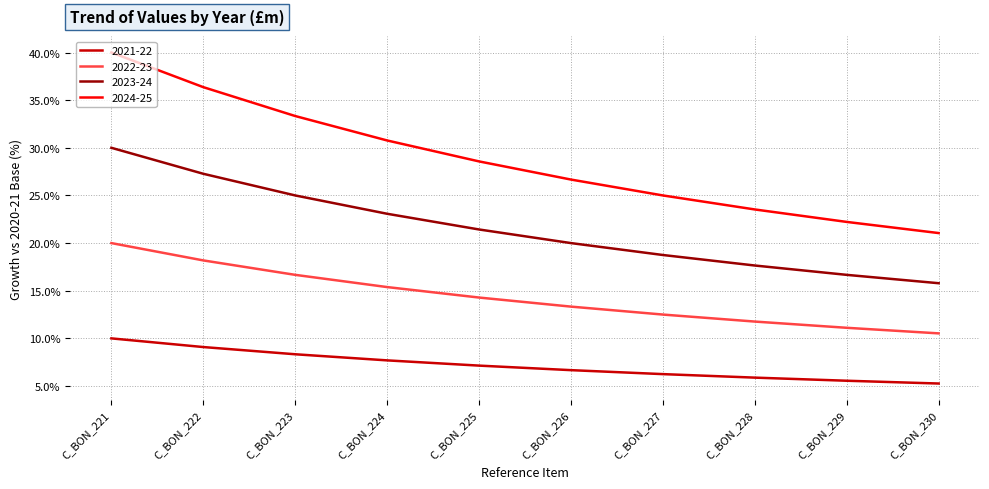

True or false: 2023-24 and 2024-25 intersect in this chart.

False